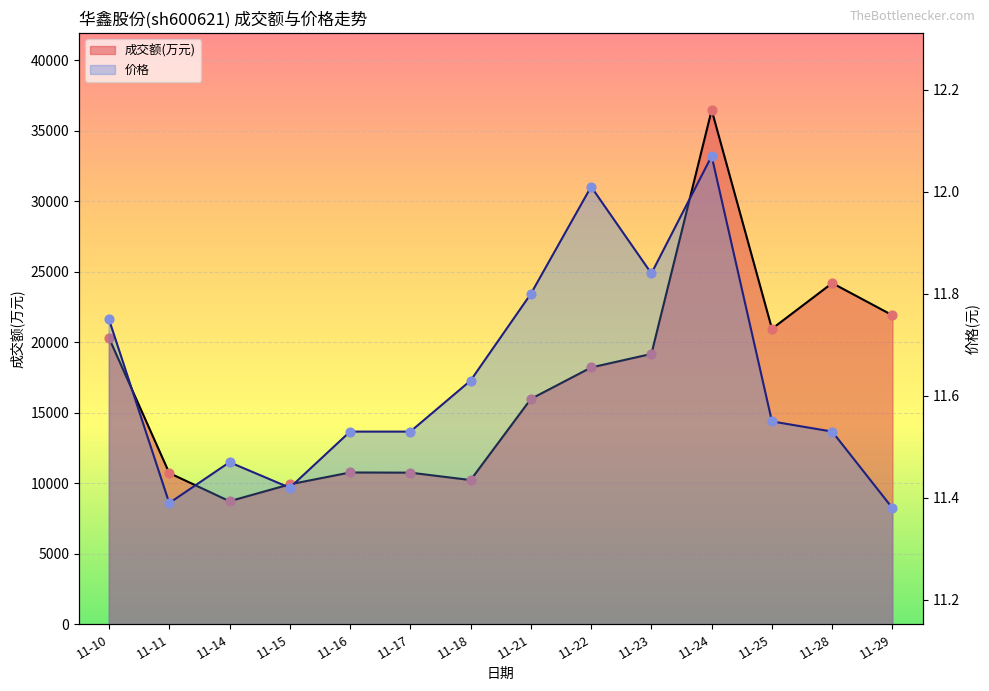

What is the total value across all series at 11-18?

10239.6